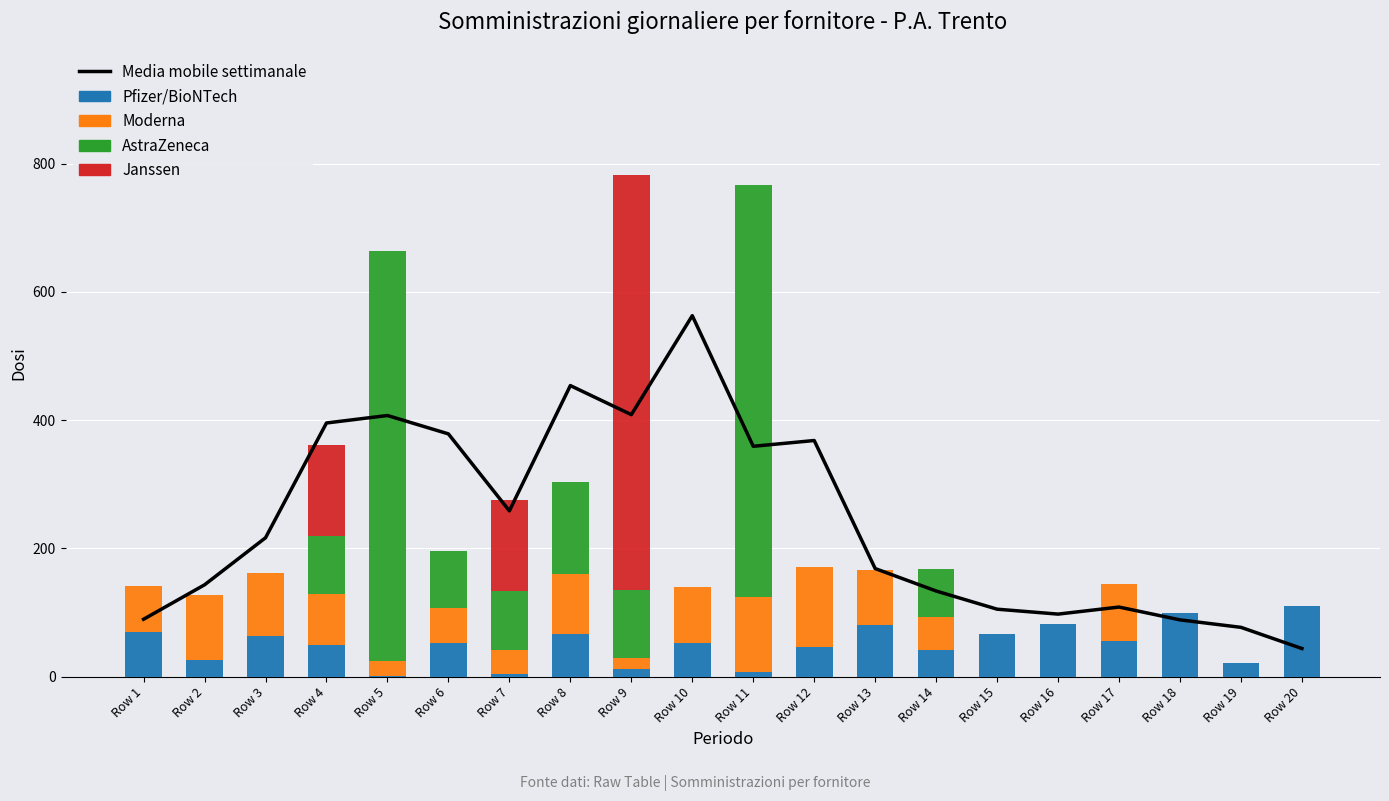

Where is Media mobile settimanale nearest to the value 303?

Row 7